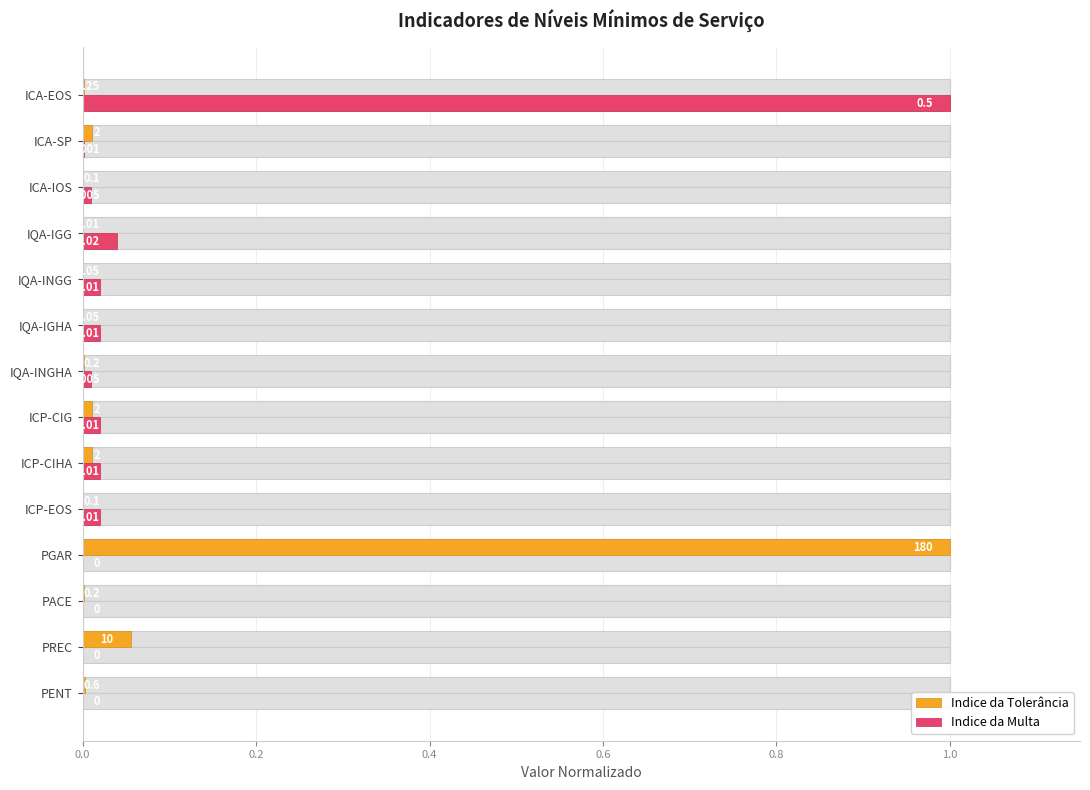

Rank the series at IQA-IGHA from lowest to highest value.

Indice da Tolerância, Indice da Multa